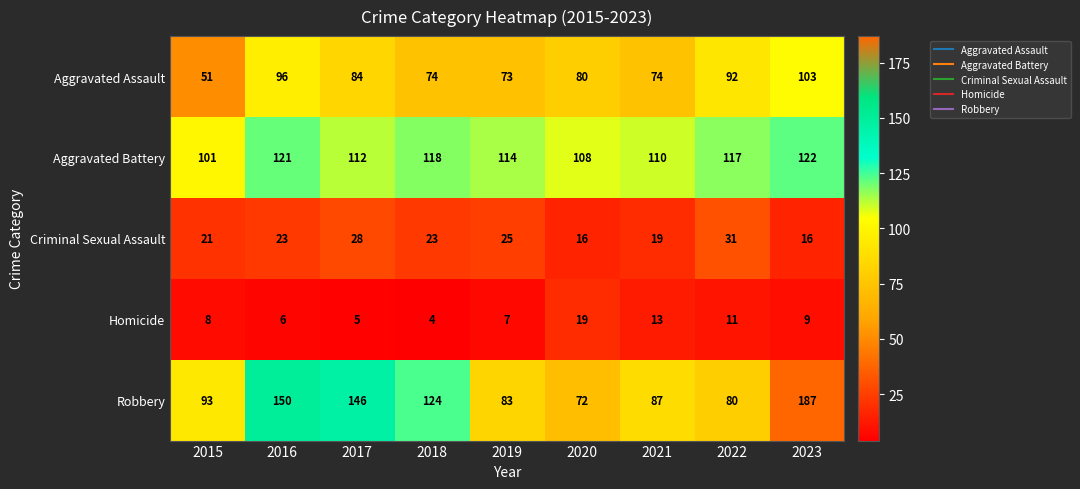

What is the sum of the Aggravated Assault values at 2018 and 2023?

177